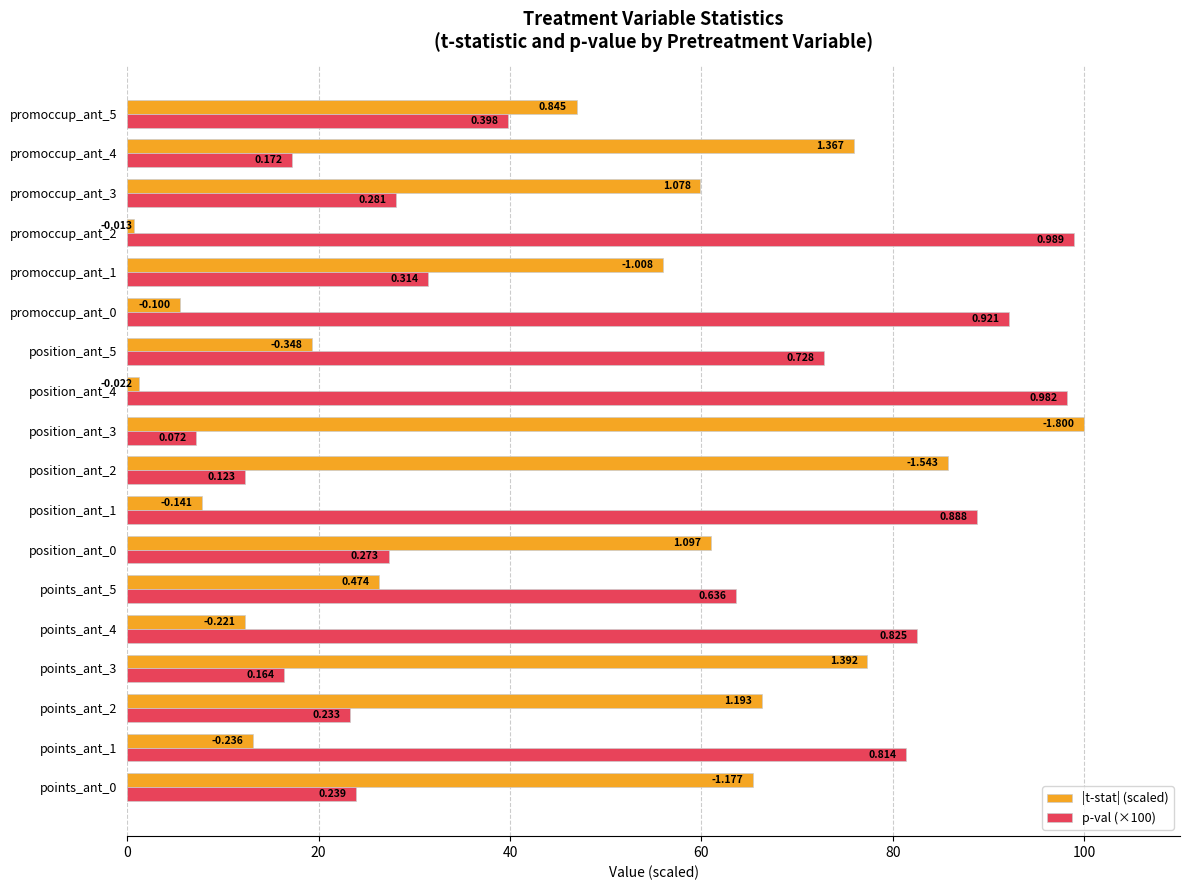

Reading left to right, transcribe all the data shown in this chart.

|t-stat| (scaled): 65.4	13.1	66.3	77.3	12.3	26.3	60.9	7.8	85.7	100.0	1.2	19.3	5.6	56.0	0.7	59.9	75.9	46.9
p-val (×100): 23.9	81.4	23.3	16.4	82.5	63.6	27.3	88.8	12.3	7.2	98.2	72.8	92.1	31.4	98.9	28.1	17.2	39.8